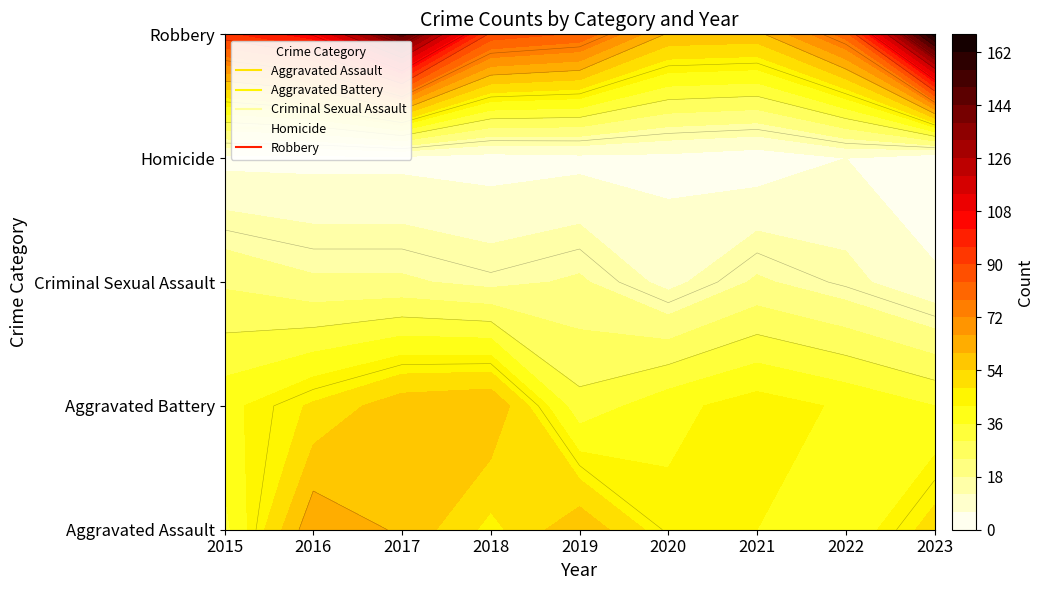

At which label does Aggravated Assault reach its minimum?

2015